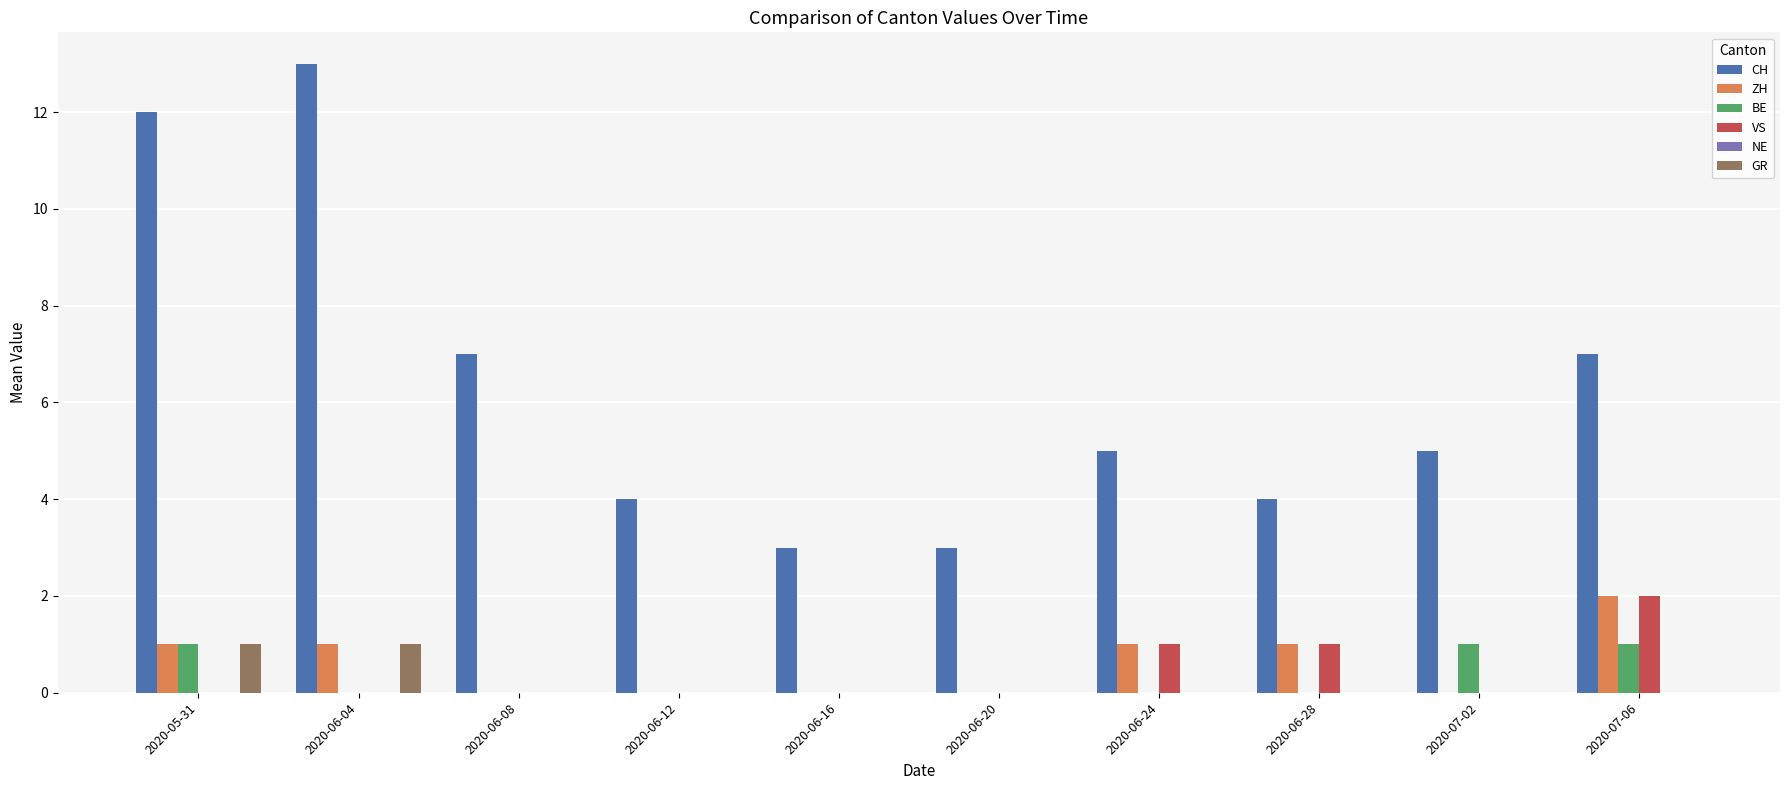

Which series has the largest total across all categories?

CH